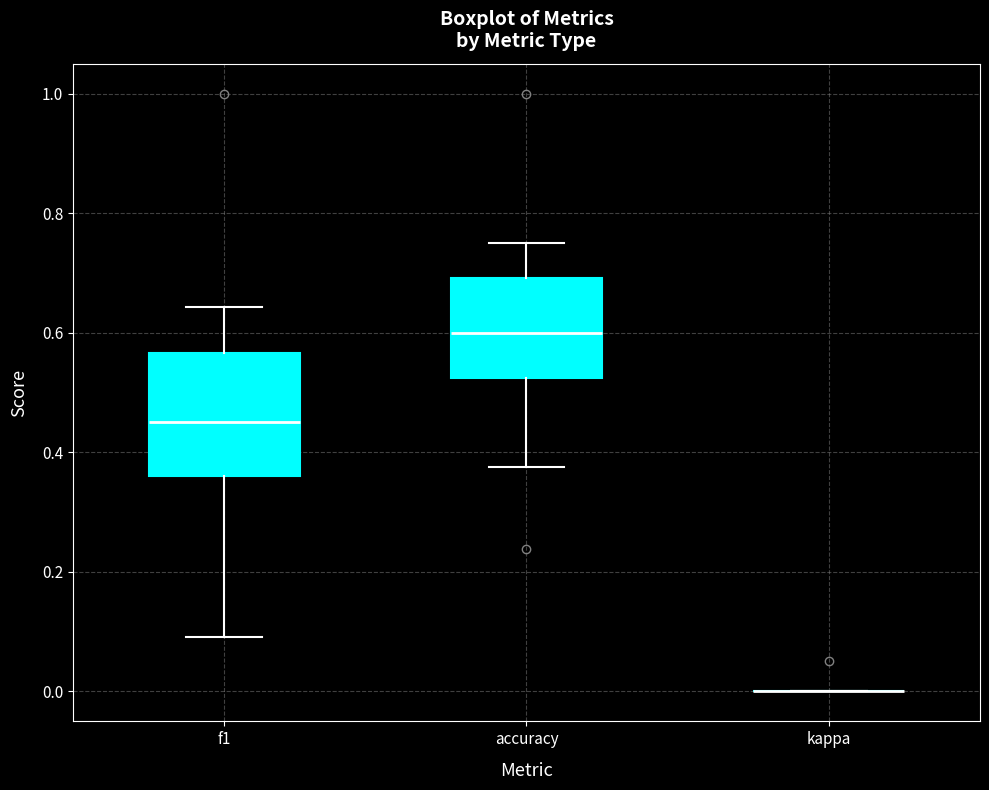

Reading left to right, transcribe this box plot: for each box, give where its median line is, the range the box spans, and where its two whiskers end, as read against the y-axis. The values are not printed on the chart, so give them approximately, as read against the axis.

f1: median 0.46, box 0.36 to 0.56, whiskers 0.10 to 0.64
accuracy: median 0.60, box 0.52 to 0.70, whiskers 0.38 to 0.76
kappa: box collapsed to a line at 0.00, whiskers 0.00 to 0.00